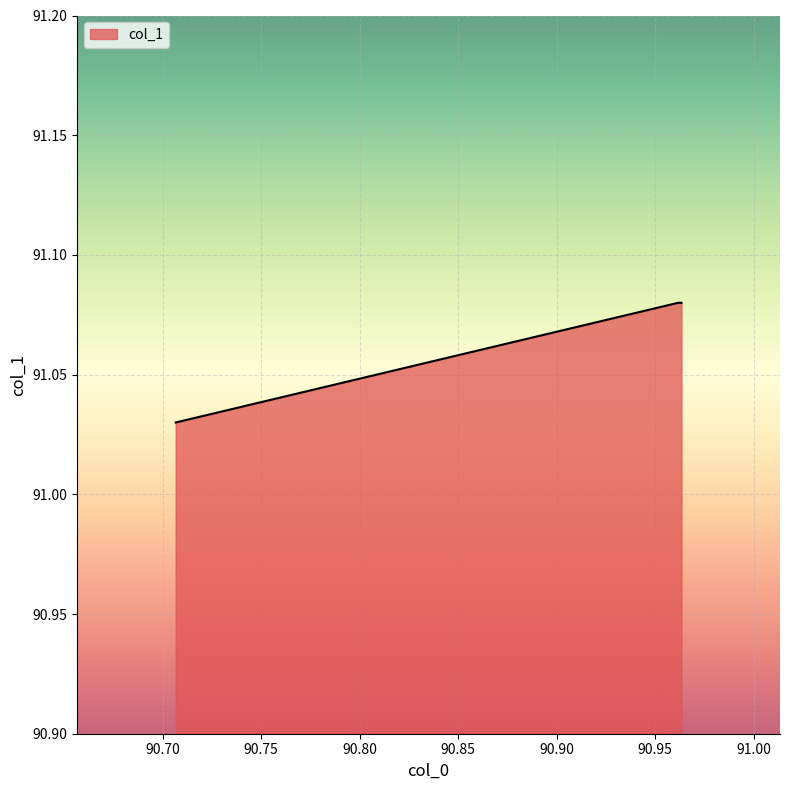

What is the sum of all values?

273.2